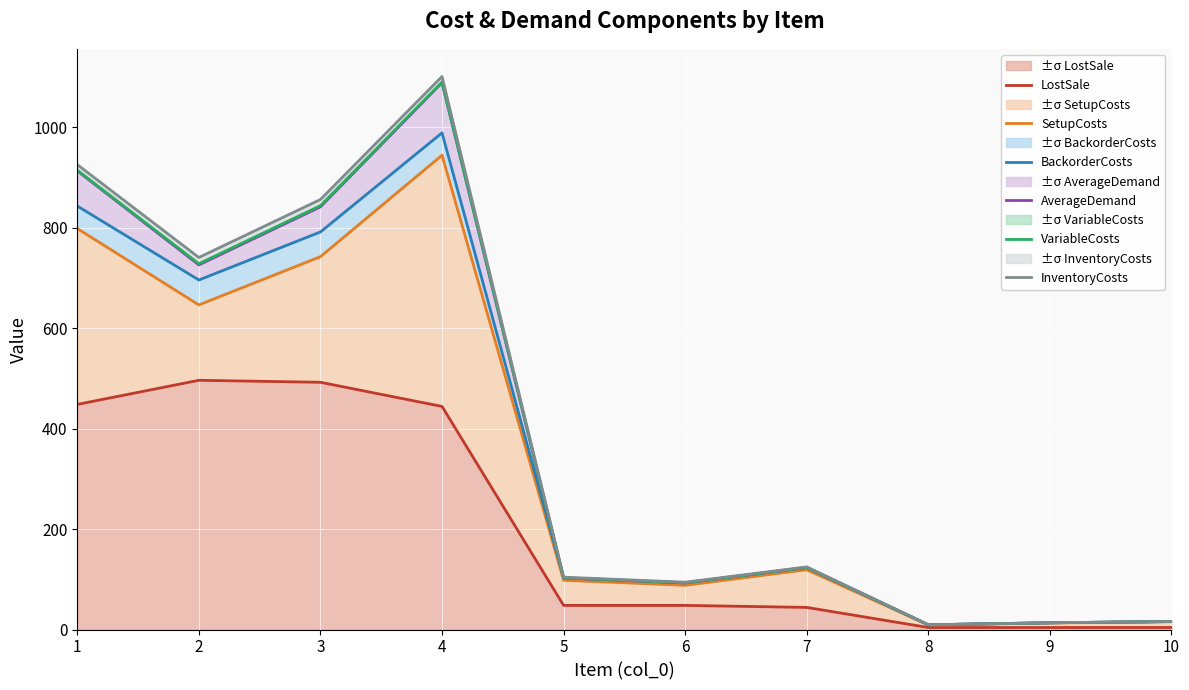

What are all the series names shown in the legend?

LostSale, SetupCosts, BackorderCosts, AverageDemand, VariableCosts, InventoryCosts